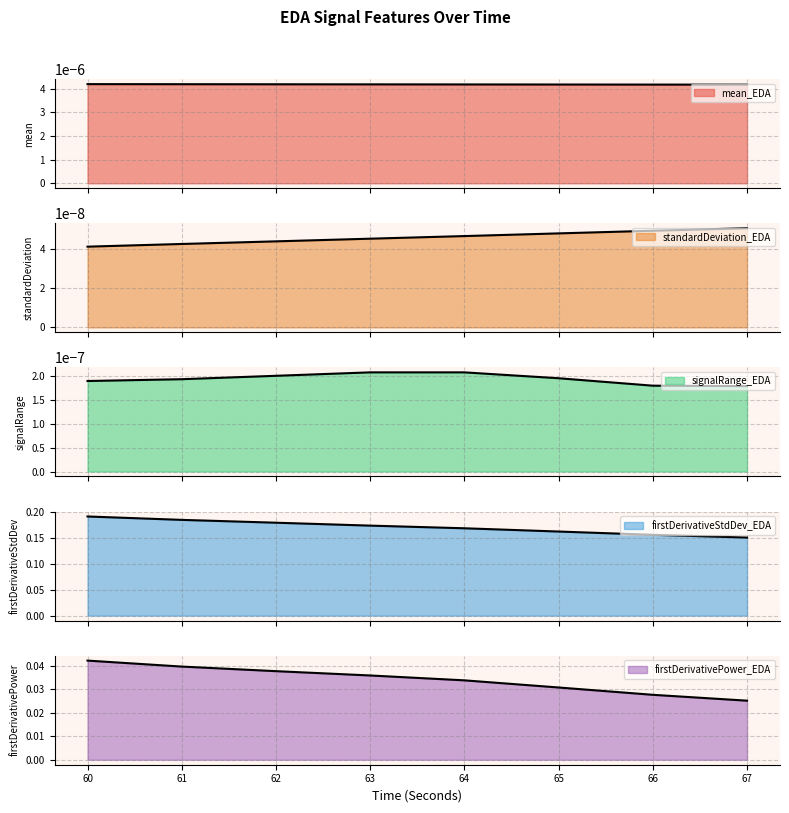

Between 62 and 67, which series saw the biggest shift?

mean_EDA